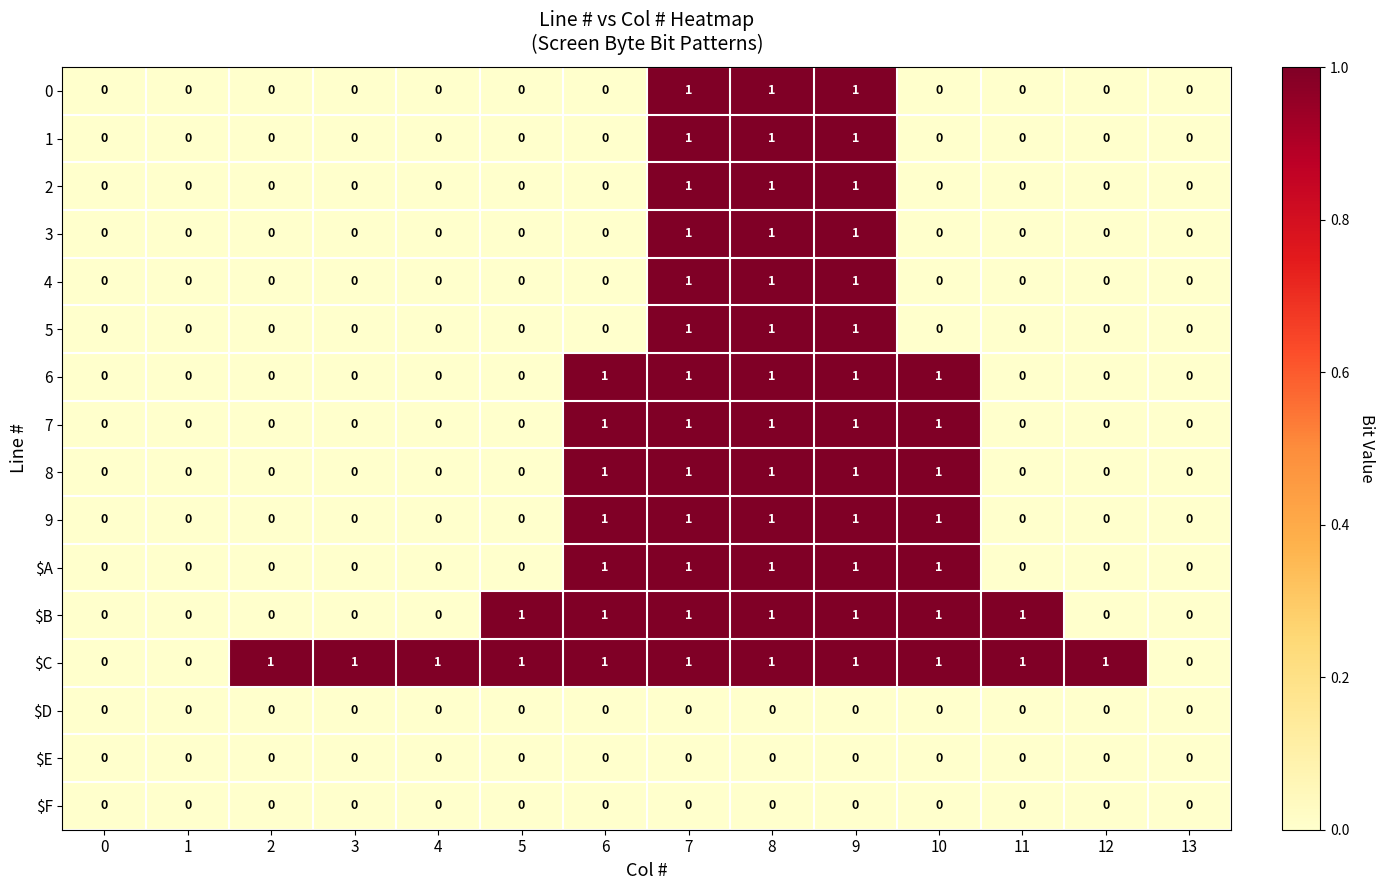

How many categories are shown in the chart?

14